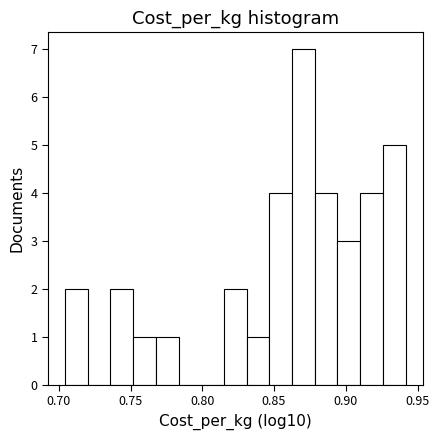

Around what value on the x-axis is the tallest bar? Give the approximate position of its centre, as read against the axis.

0.870